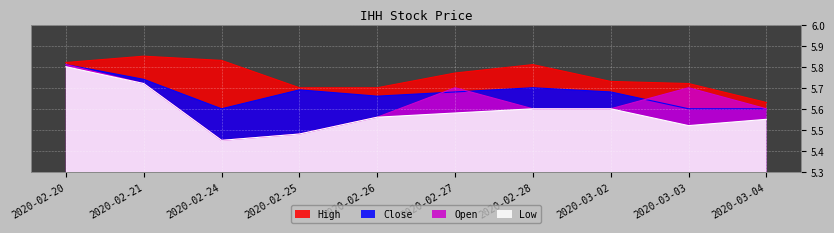

True or false: low has a value of 5.8 at 2020-02-20.

True